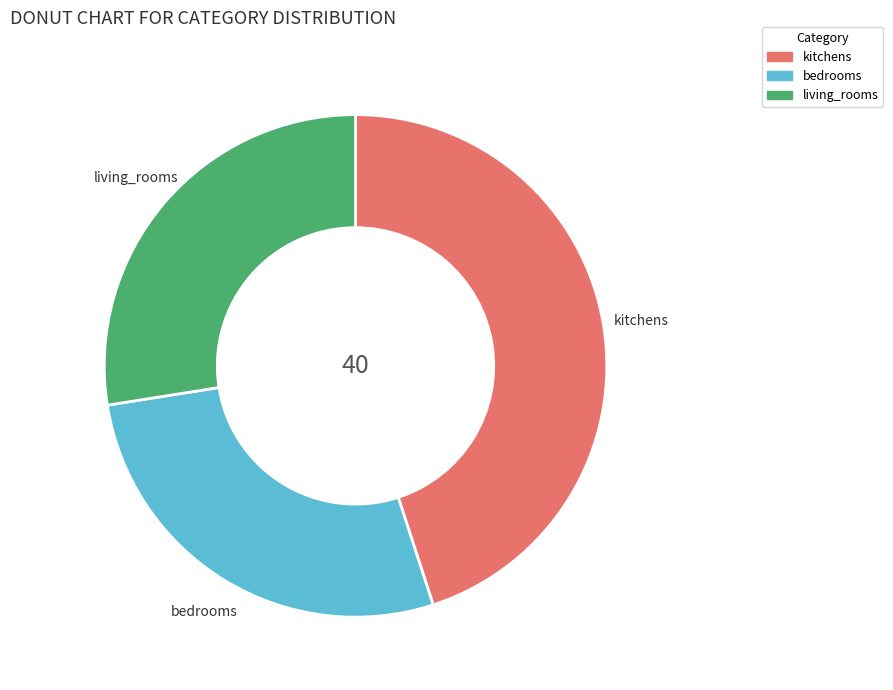

How many segments does this pie chart have?

3